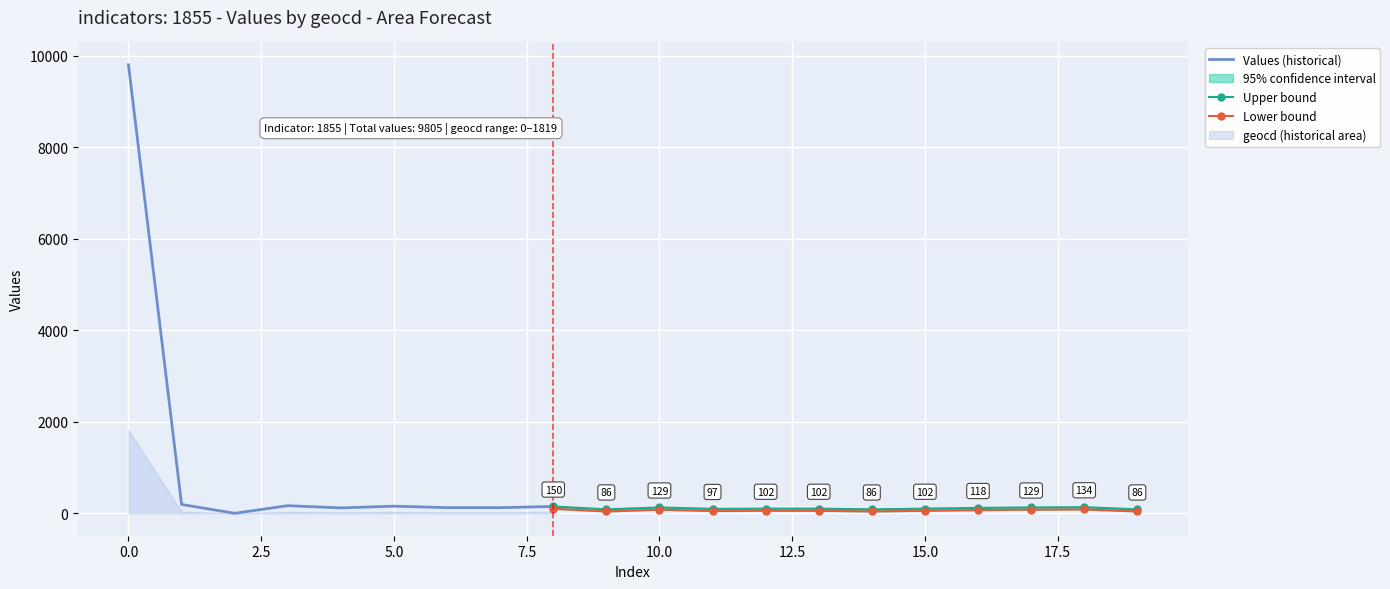

At how many categories does at least one series exceed 5229?

1